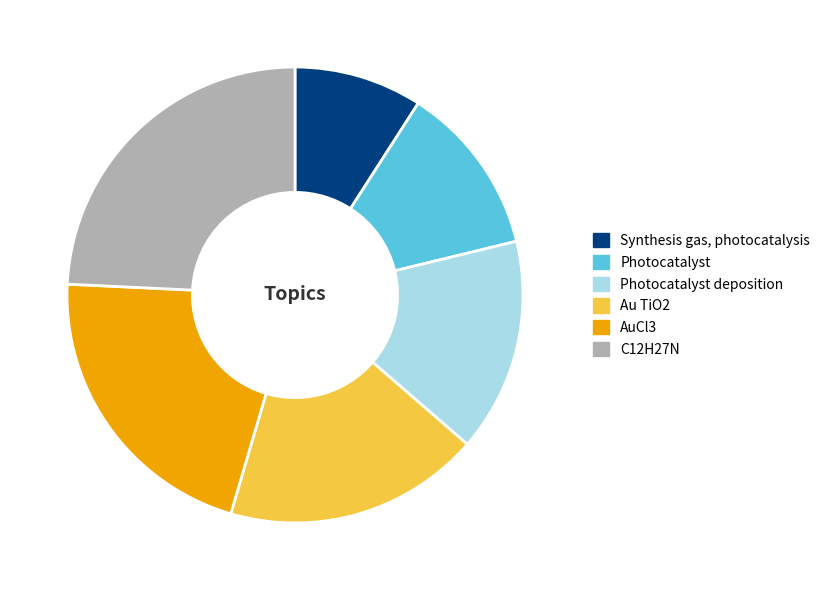

True or false: Photocatalyst accounts for 12% of the total.

True